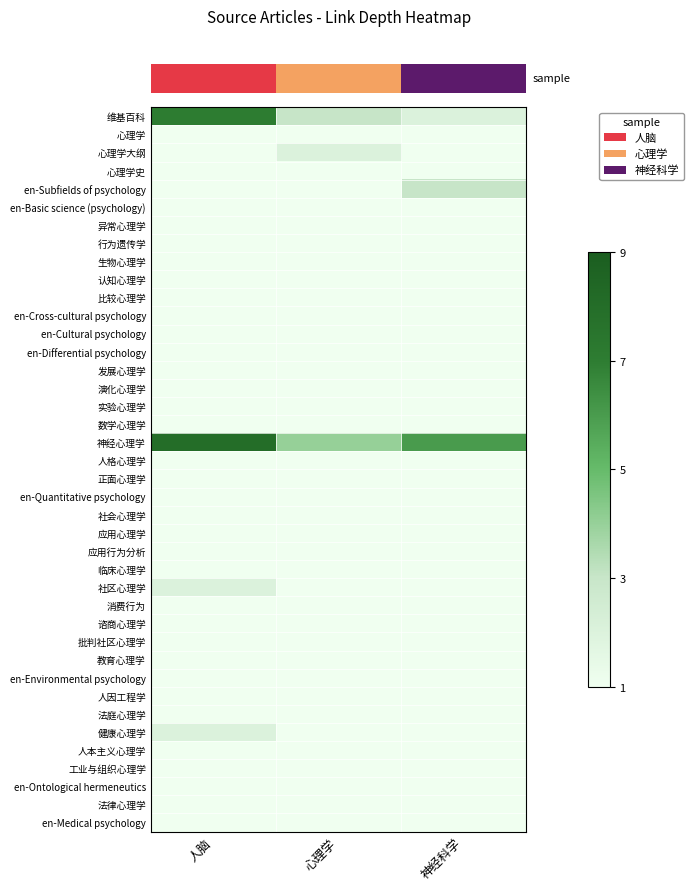

How many categories are shown in the chart?

3